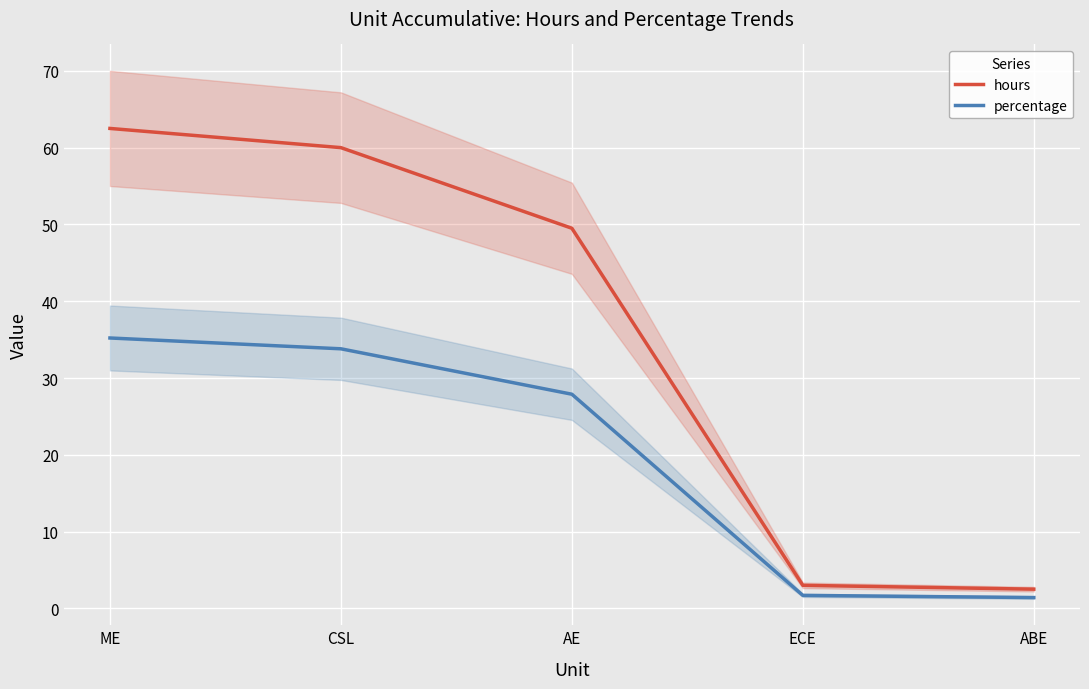

True or false: hours has a value of 21.4 at CSL.

False